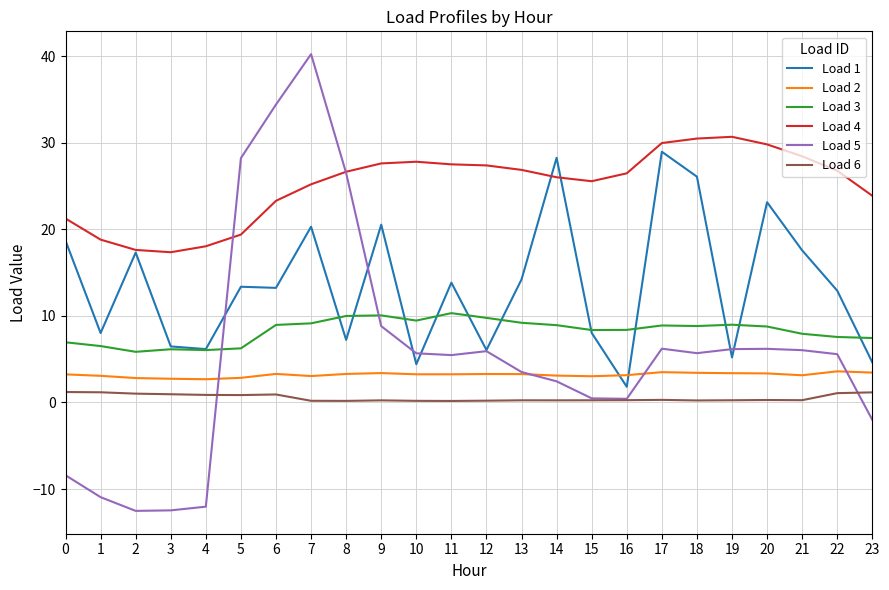

Is the value of Load 2 at 15 greater than the value of Load 6 at 4?

Yes